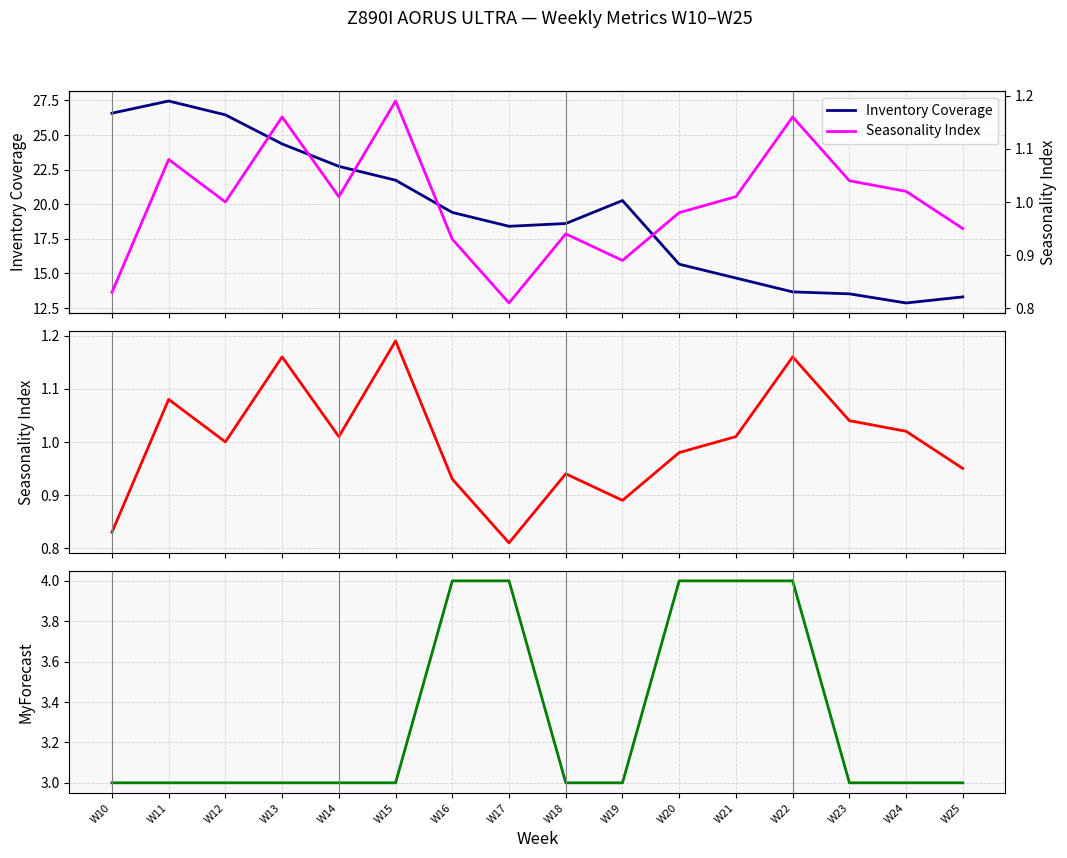

At which category does the chart reach its peak across all series?

W11